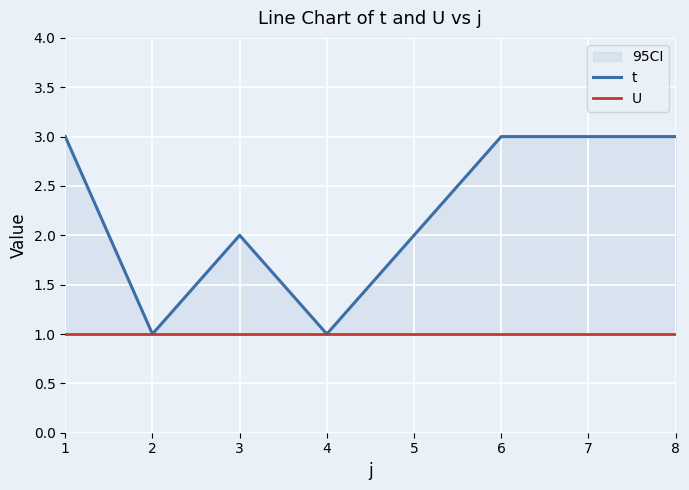

Which has a higher value, 8 or 1?

8